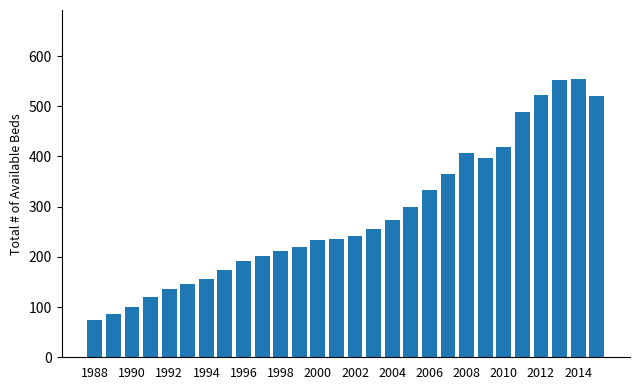

What is the value of the 24th bar from the left?

488.1